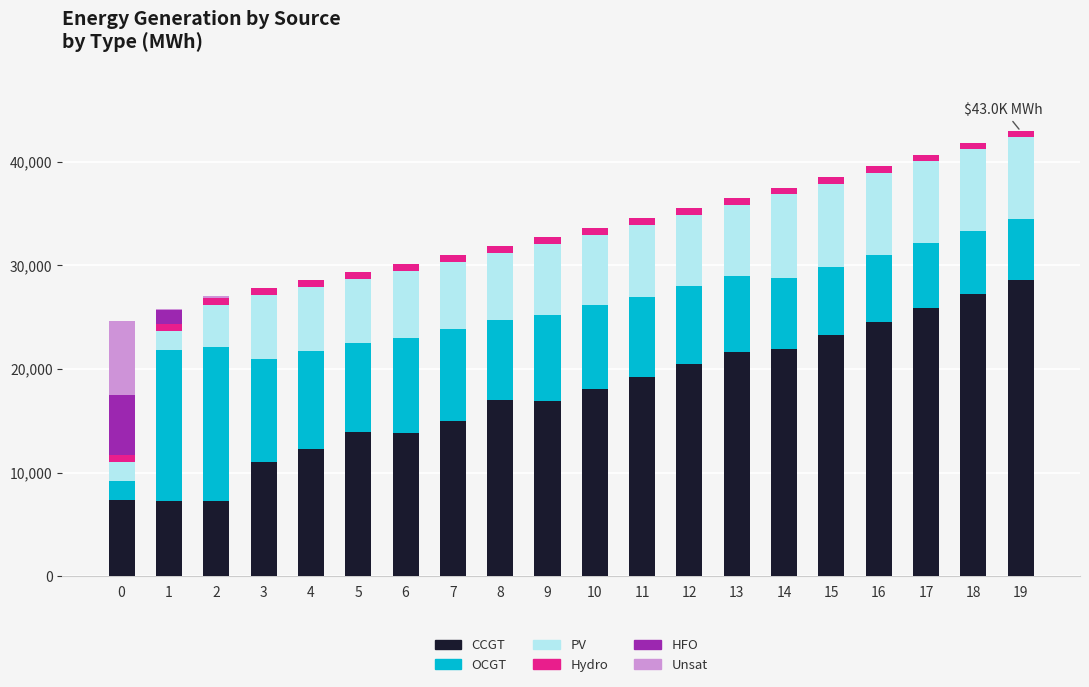

The value of CCGT at 6 is 22357. True or false?

False